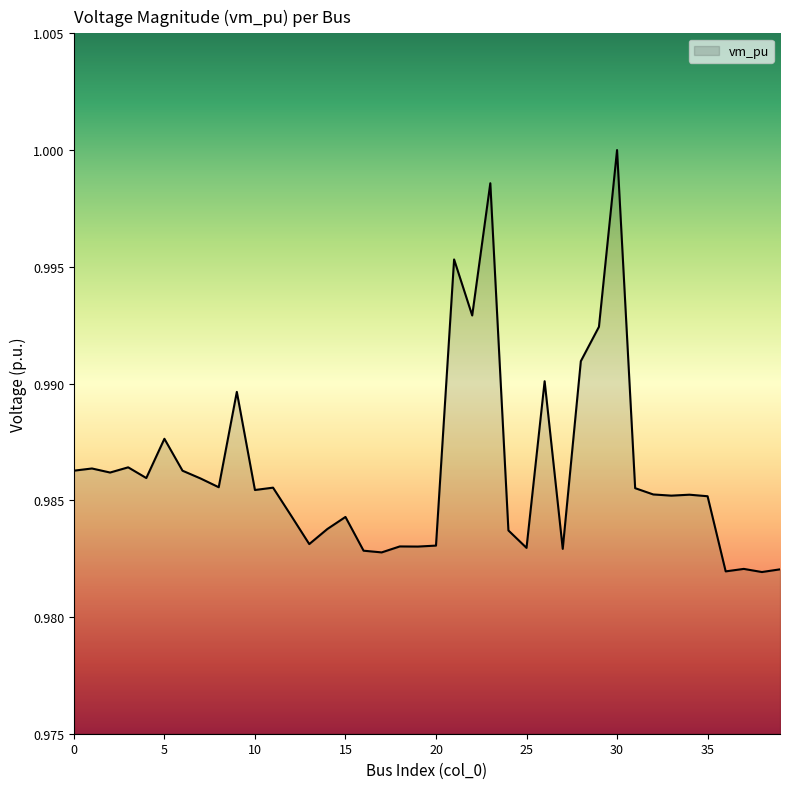

List the labels in order of value, largest first.

30, 23, 21, 22, 29, 28, 26, 9, 5, 3, 1, 0, 6, 2, 4, 7, 8, 11, 31, 10, 32, 34, 33, 35, 12, 15, 14, 24, 13, 20, 18, 19, 25, 27, 16, 17, 37, 39, 36, 38